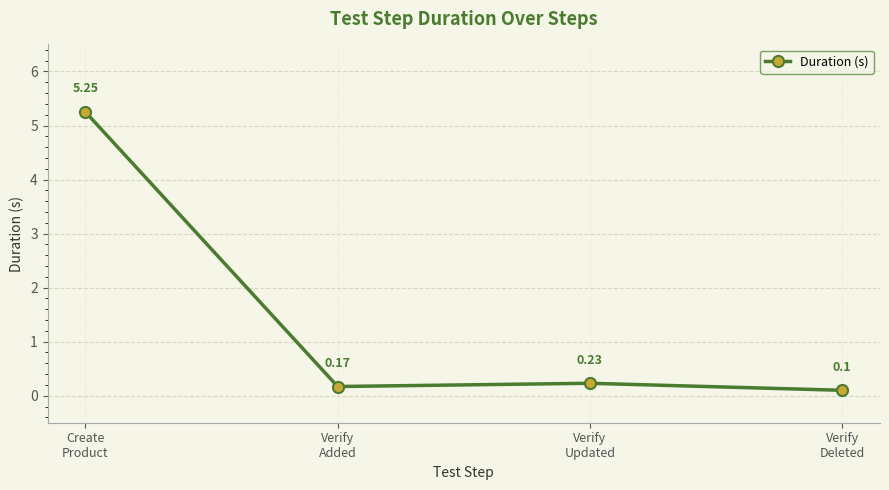

What is the label of the 1st point from the left?

Create
Product